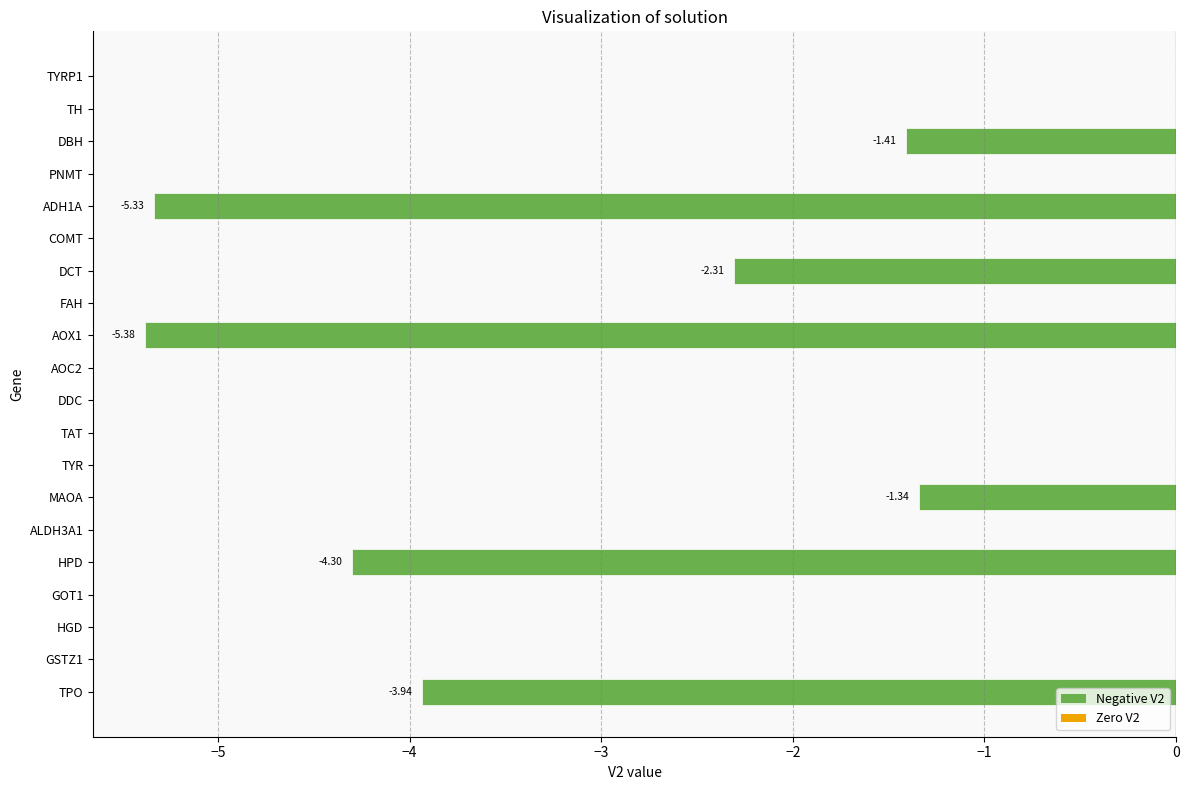

At which label is the value closest to -2?

DCT